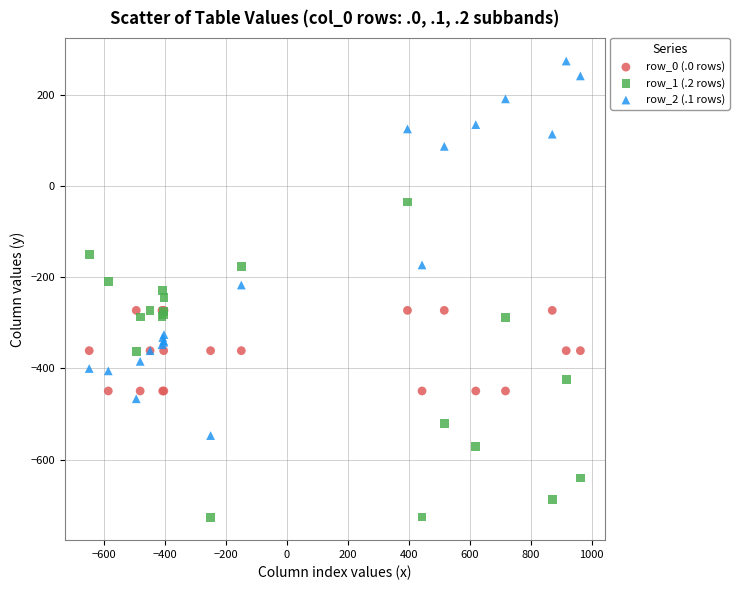

In the row_2 (.1 rows) series, what Y value is closest to -136?

-173.1